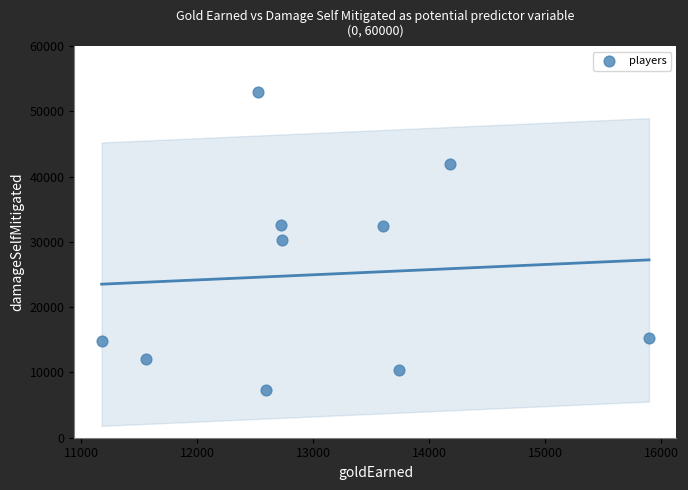

What is the range of X values (max minus min)?

4722